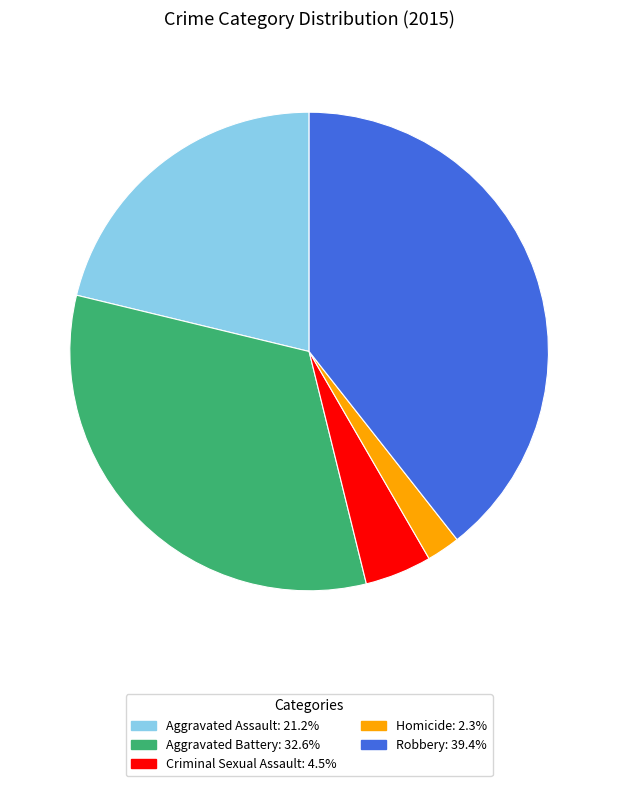

Is the sum of Robbery and Aggravated Battery greater than half?

Yes